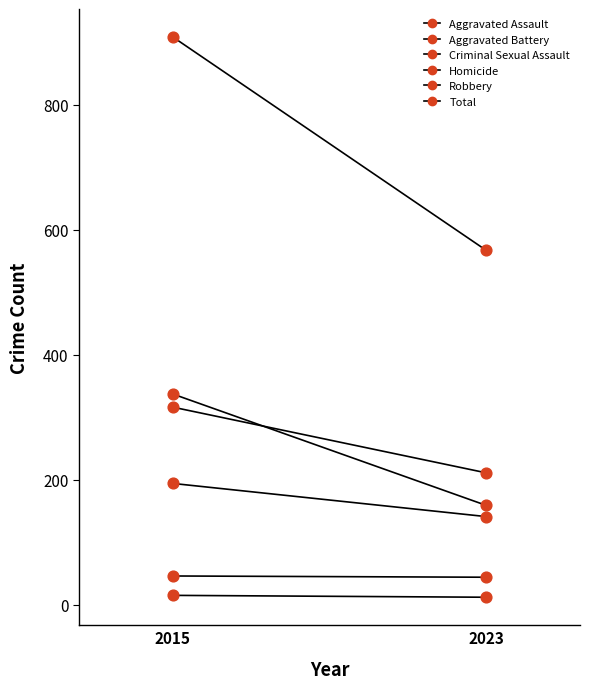

At which category is the sum across all series the highest?

2015